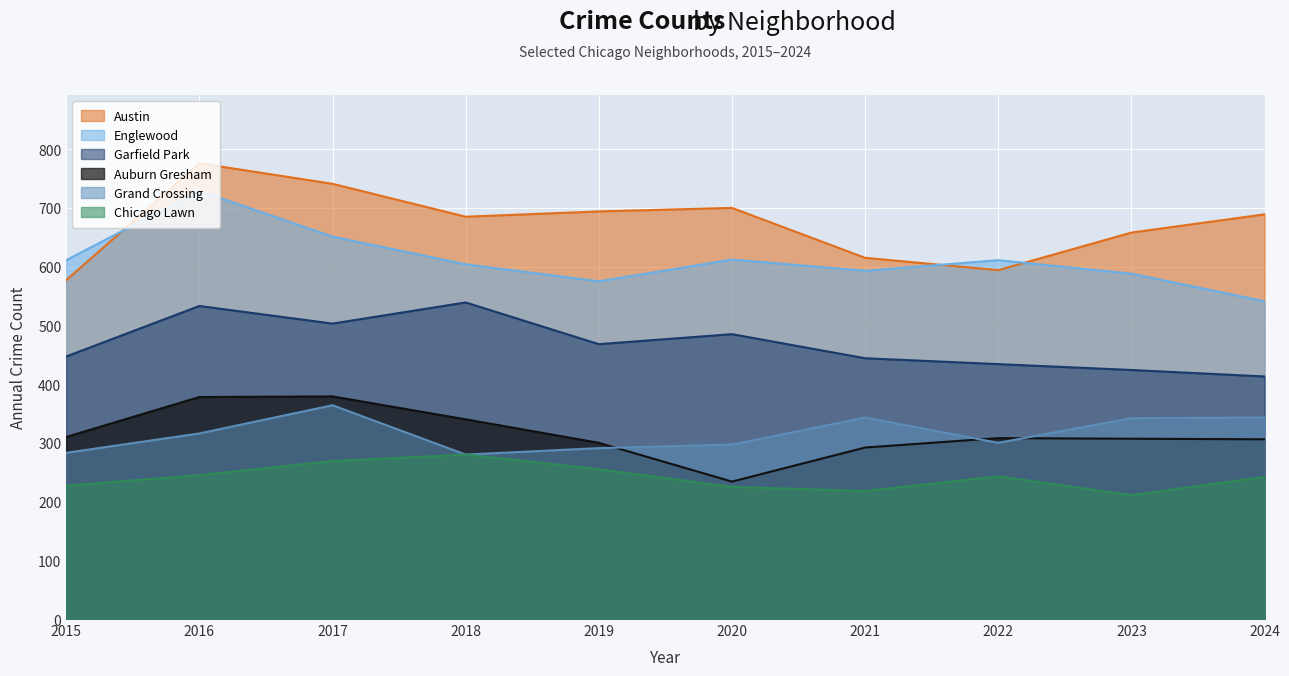

What is the difference between the highest and lowest values at 2018?

405